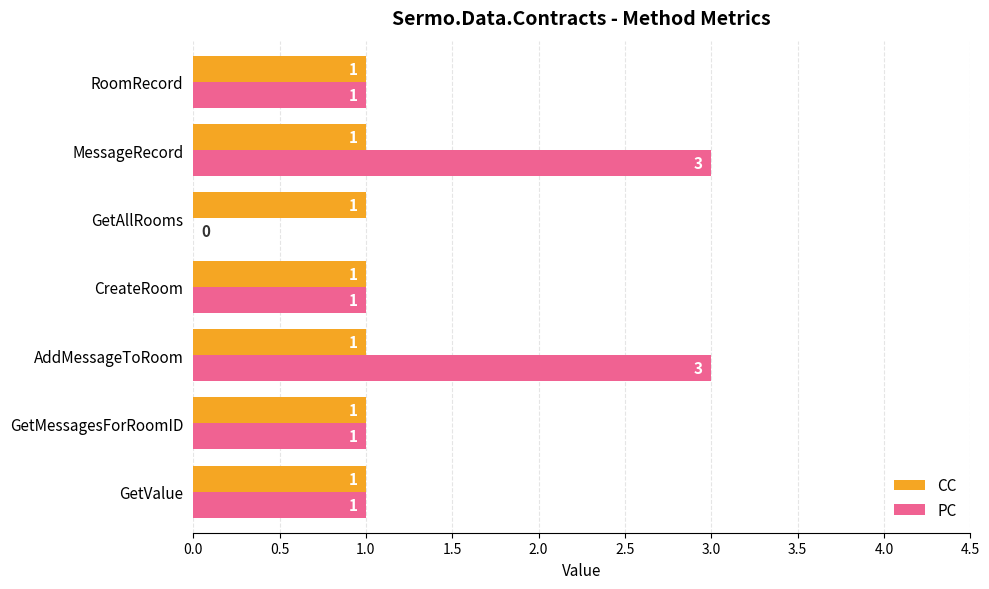

The value of CC at GetMessagesForRoomID is 1. True or false?

True